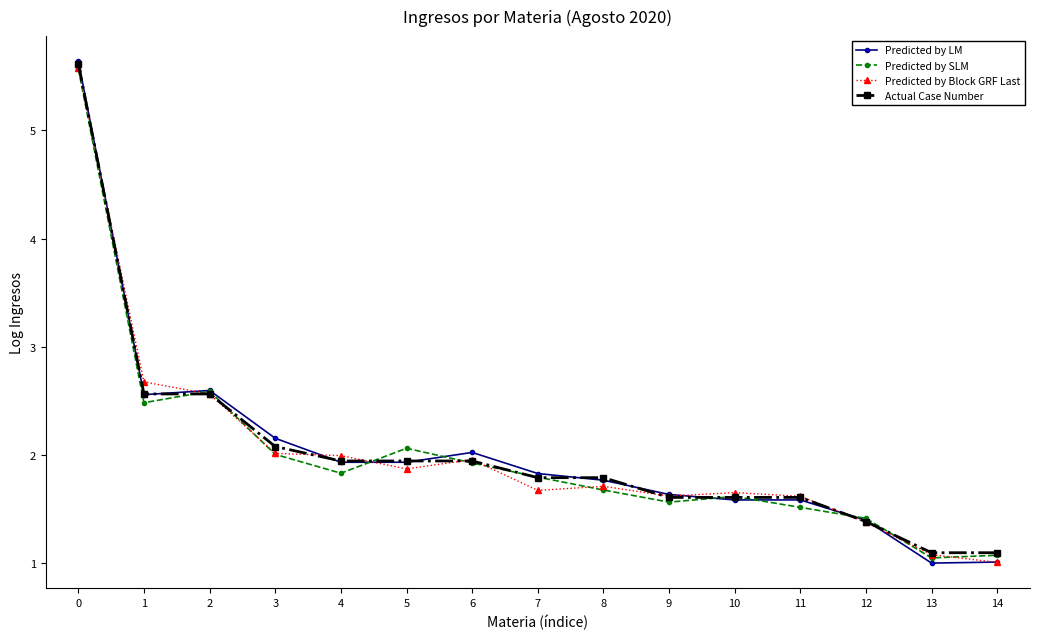

The value of Actual Case Number at 14 is 1.1. True or false?

True